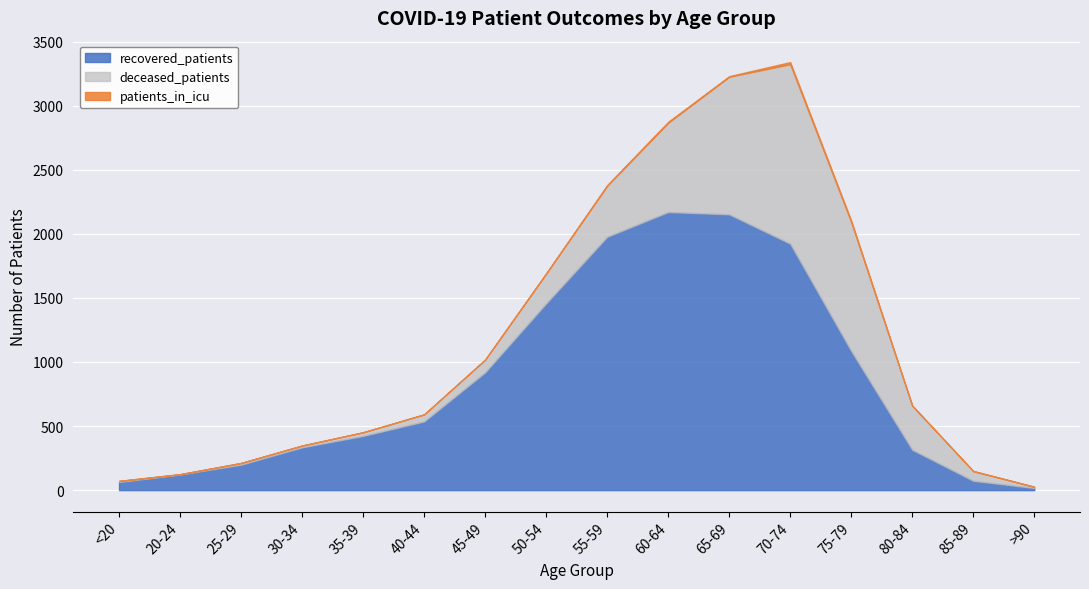

What is the value of the deceased_patients point at the 1st from the left?

8